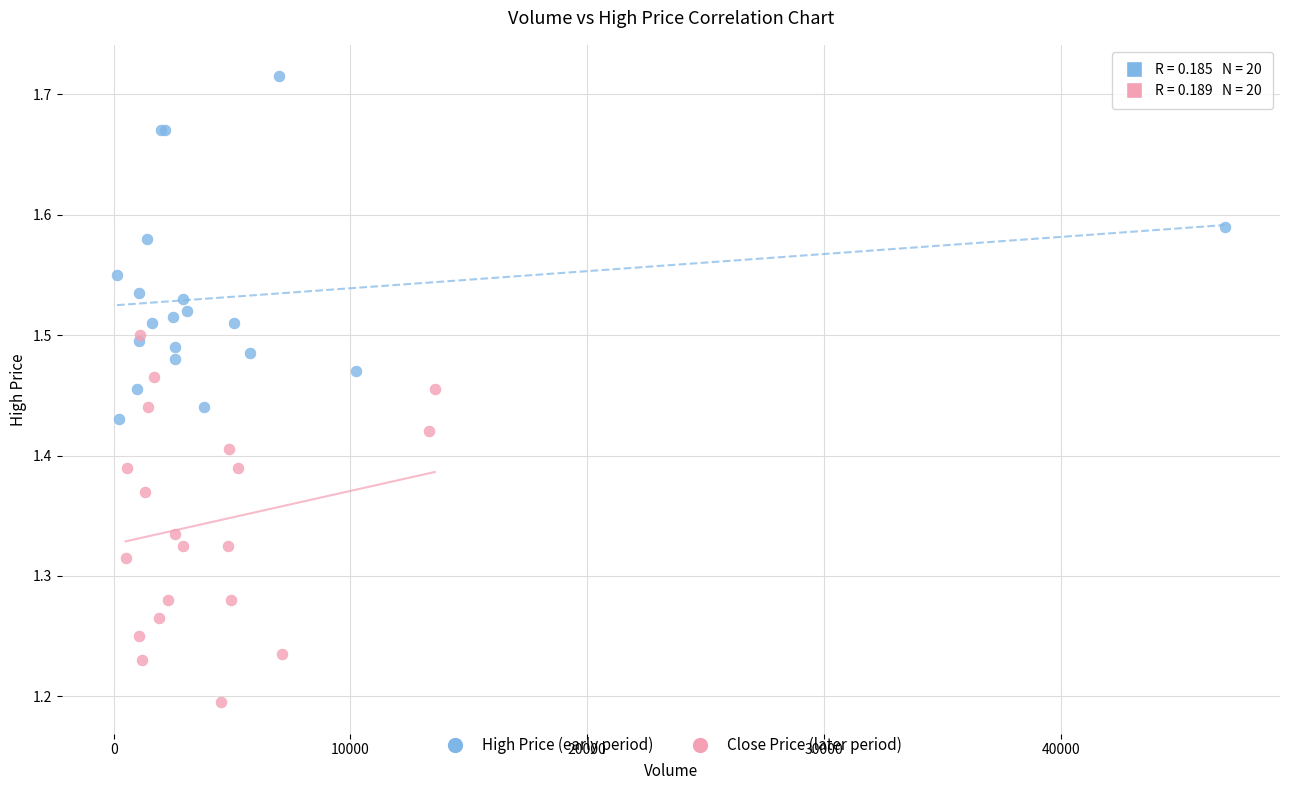

Which series contains the lowest Y value?

Close Price (later period)